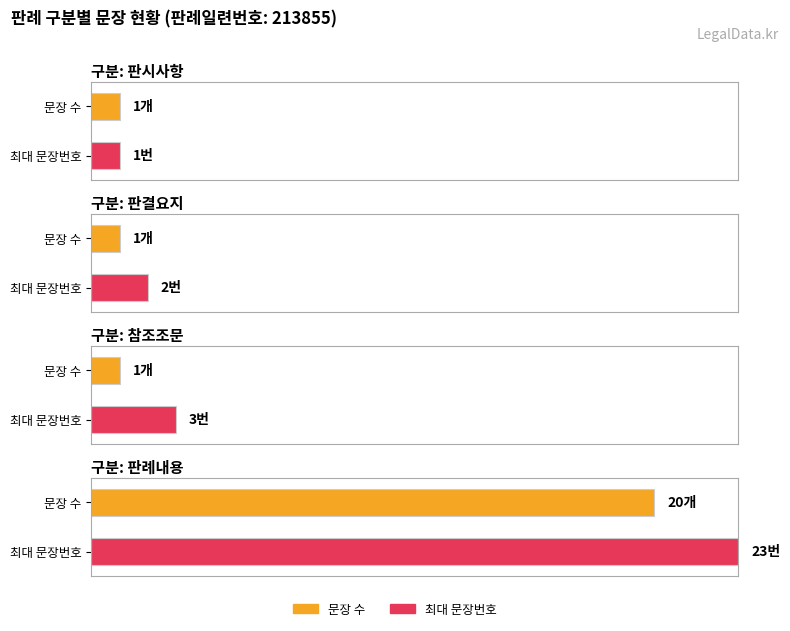

What is the difference between the maximum and minimum values?

22